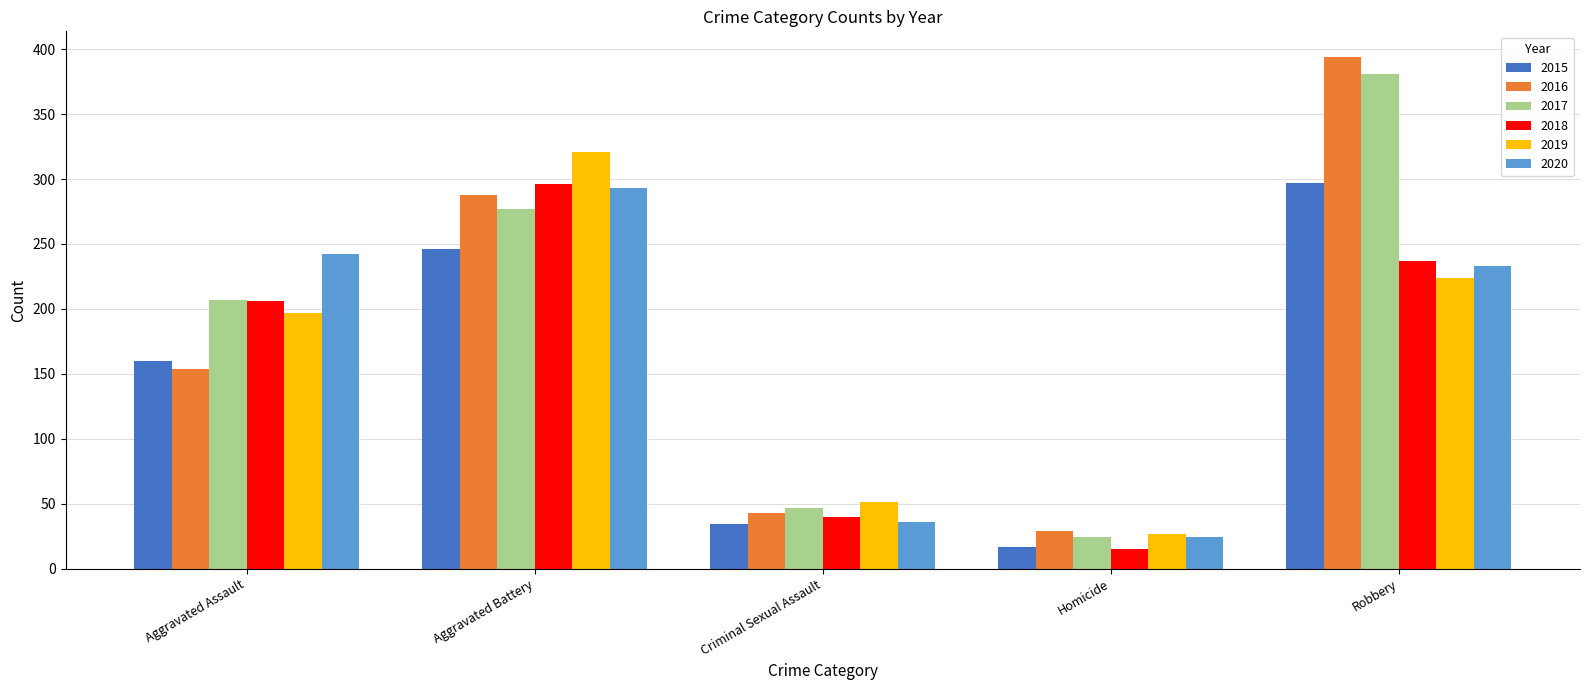

Rank the categories by 2018 value from lowest to highest.

Homicide, Criminal Sexual Assault, Aggravated Assault, Robbery, Aggravated Battery